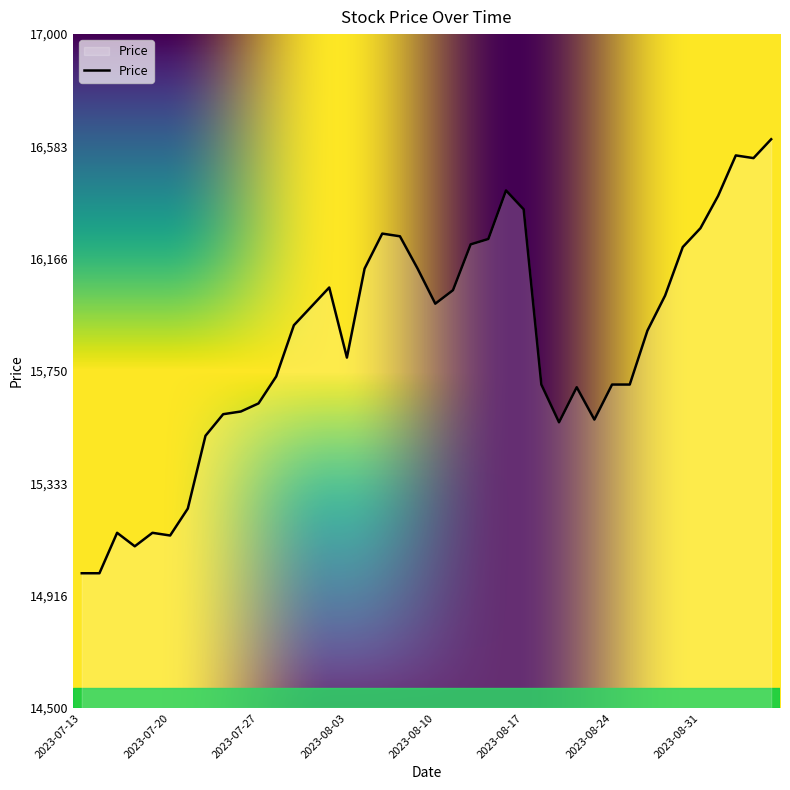

What is the smallest value displayed?

15000